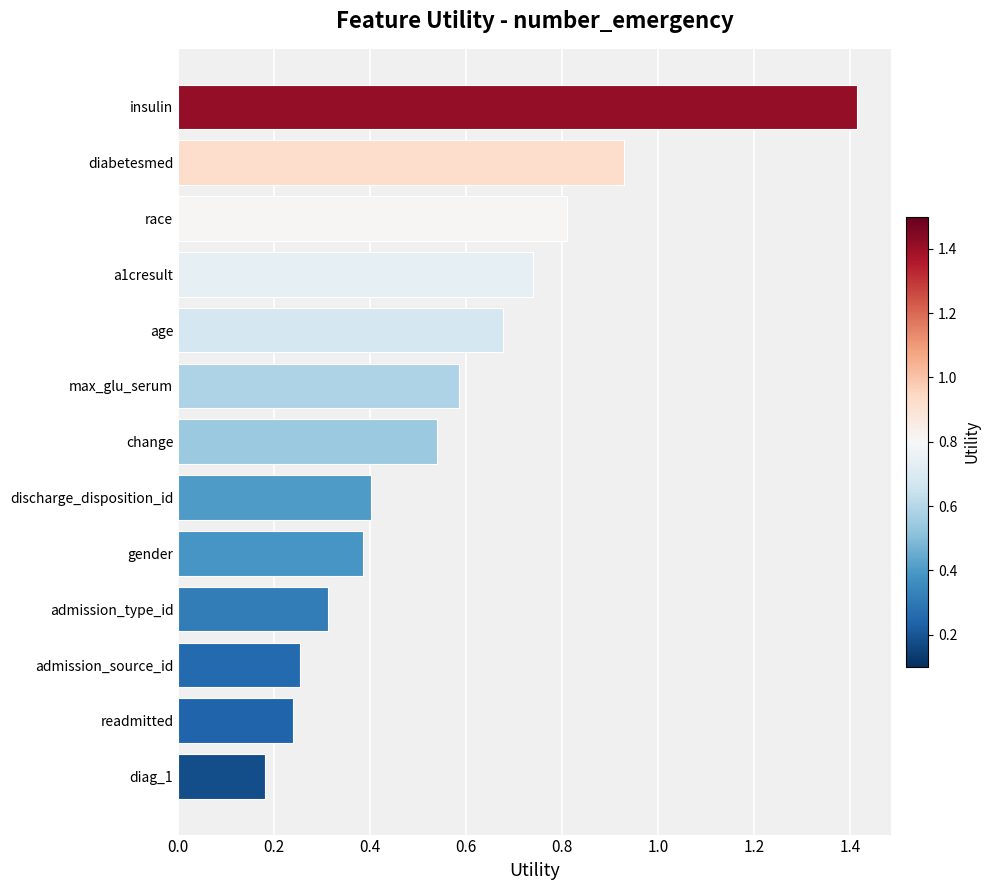

List the labels in order of value, largest first.

insulin, diabetesmed, race, a1cresult, age, max_glu_serum, change, discharge_disposition_id, gender, admission_type_id, admission_source_id, readmitted, diag_1